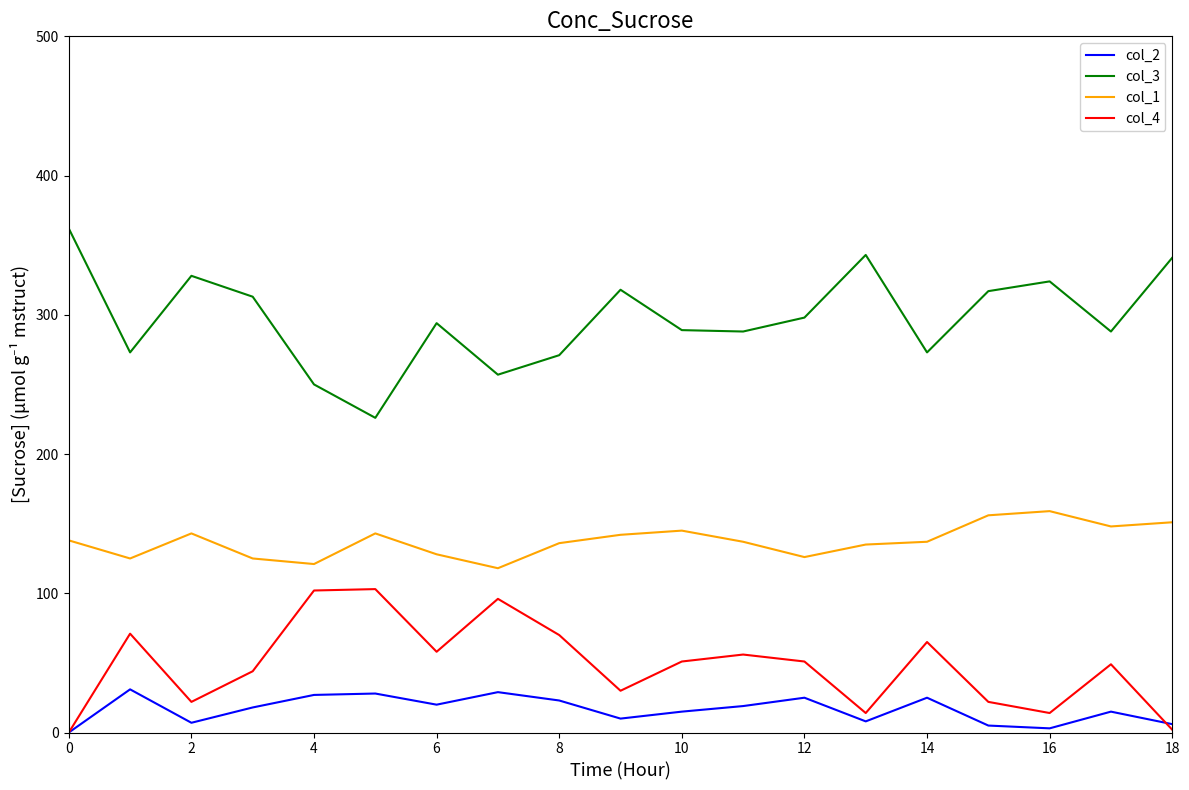

Which series has the largest total across all categories?

col_3